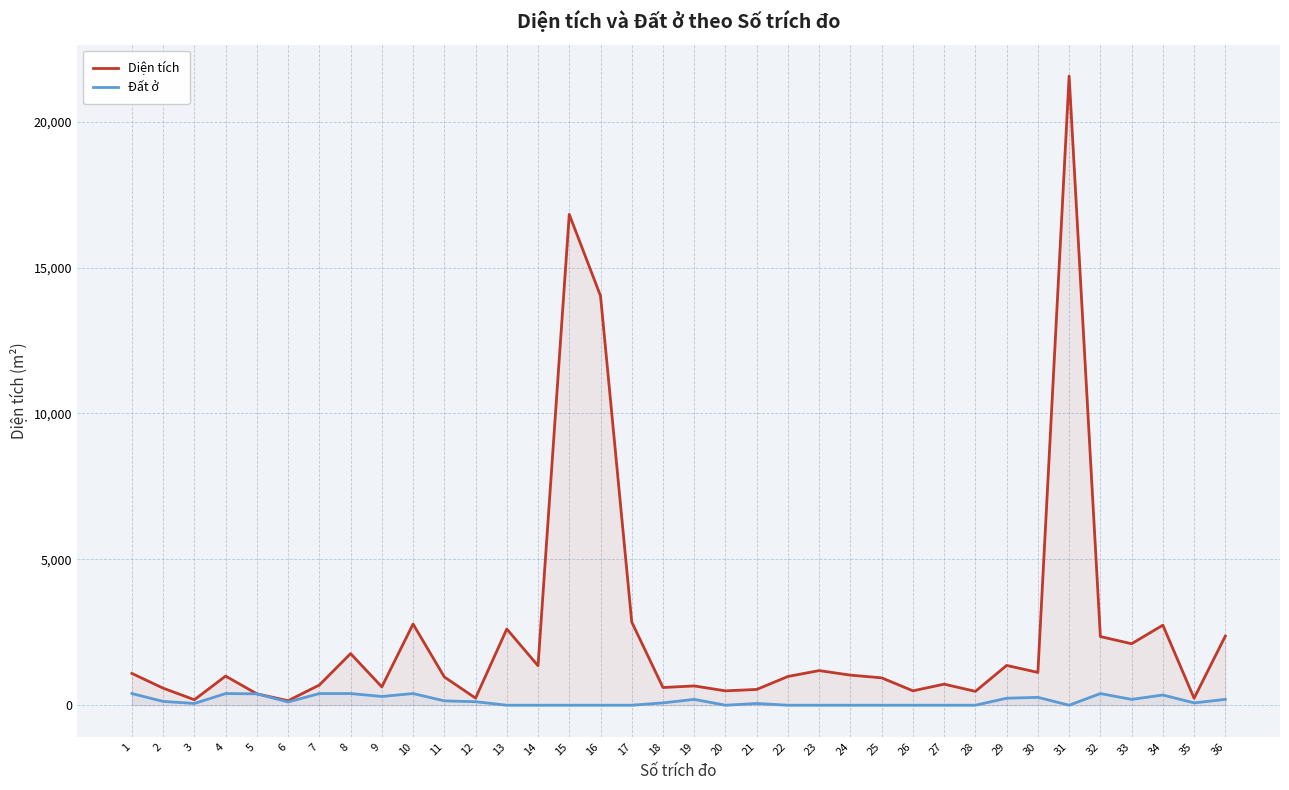

What is the value of the Diện tích point at the 2nd from the left?

584.8